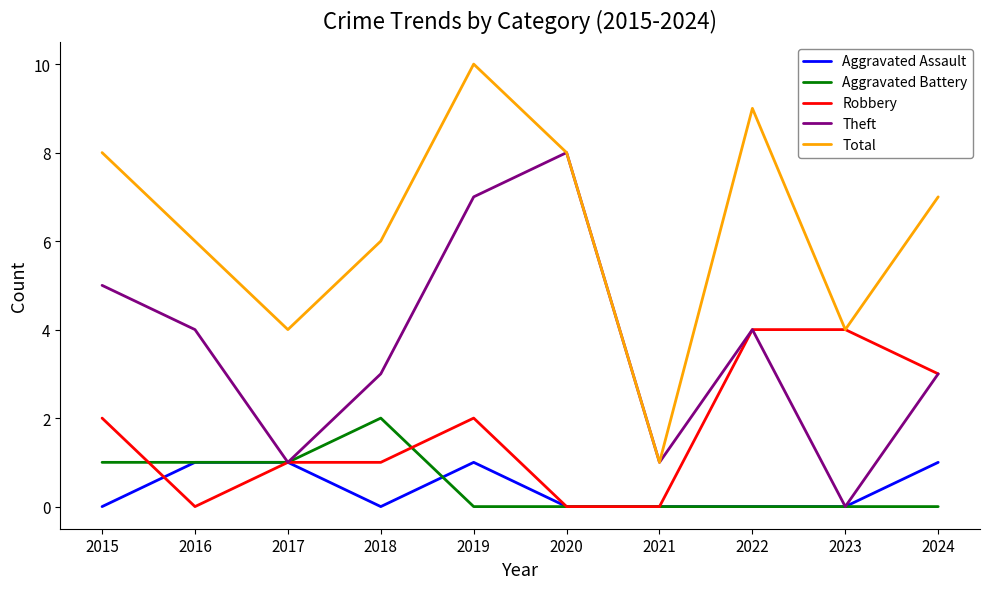

What is the sum of all Aggravated Battery values?

5